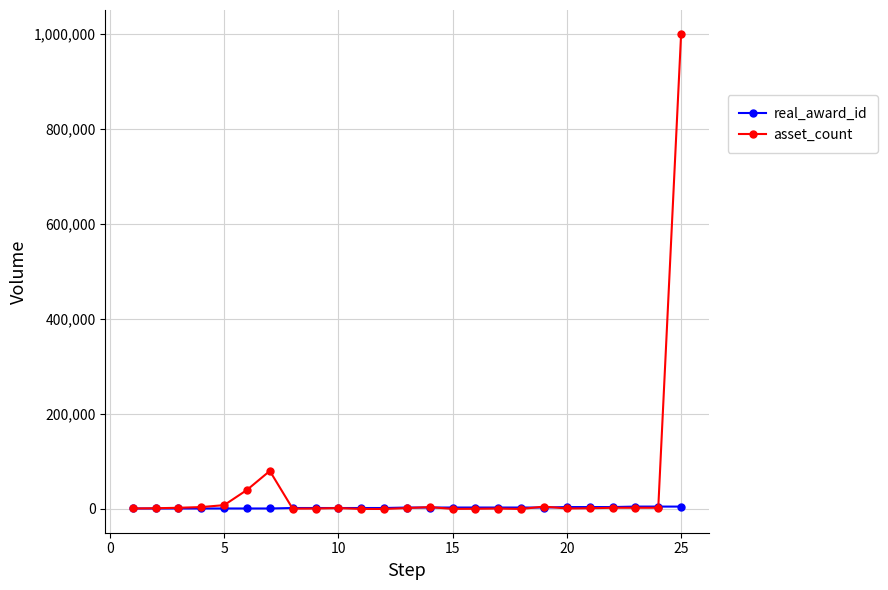

List the series in order of their peak value, highest first.

asset_count, real_award_id